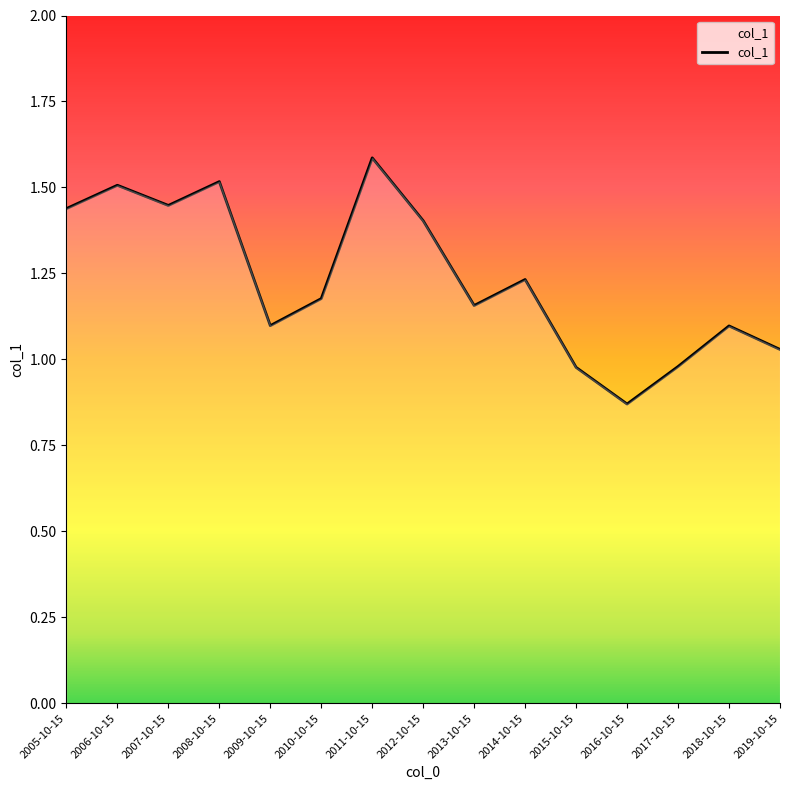

At which category does the chart reach its minimum across all series?

2016-10-15